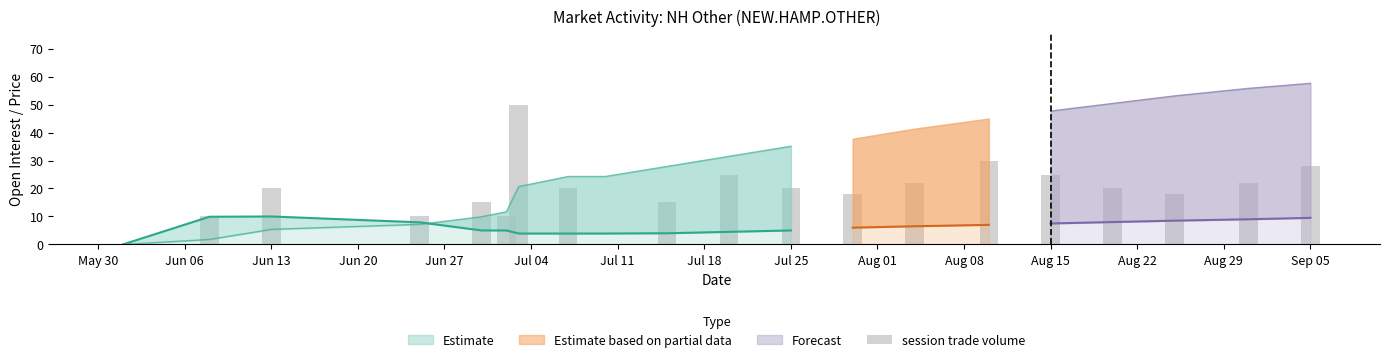

How many data points does each series have?

20